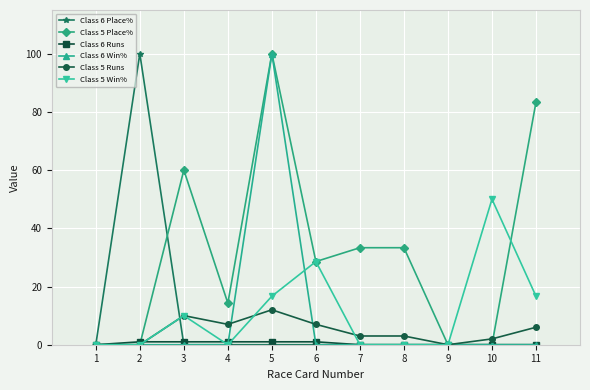

Which category has the highest value in the Class 5 Place% series?

5